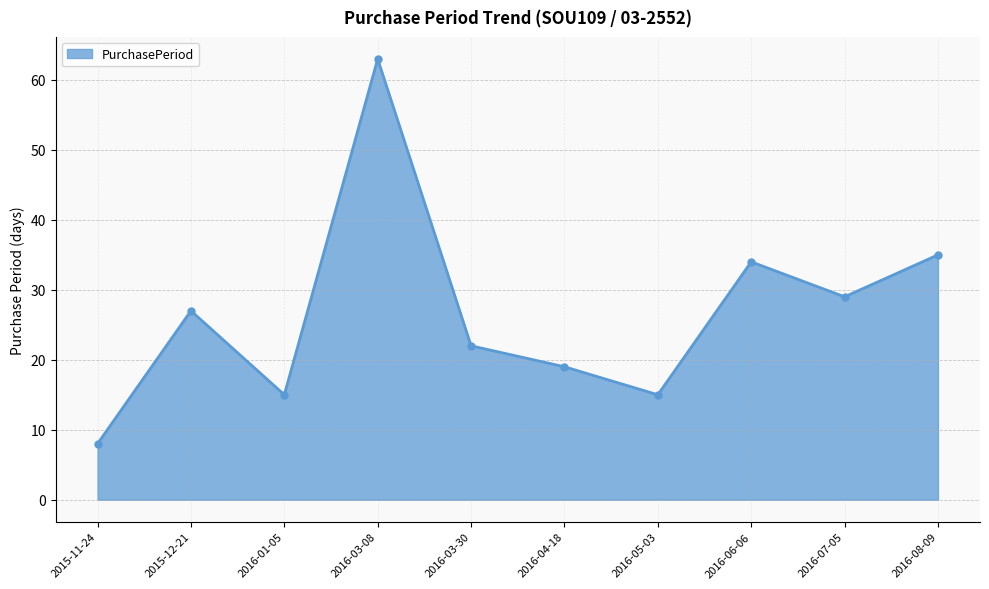

Where is the first local maximum?

2015-12-21